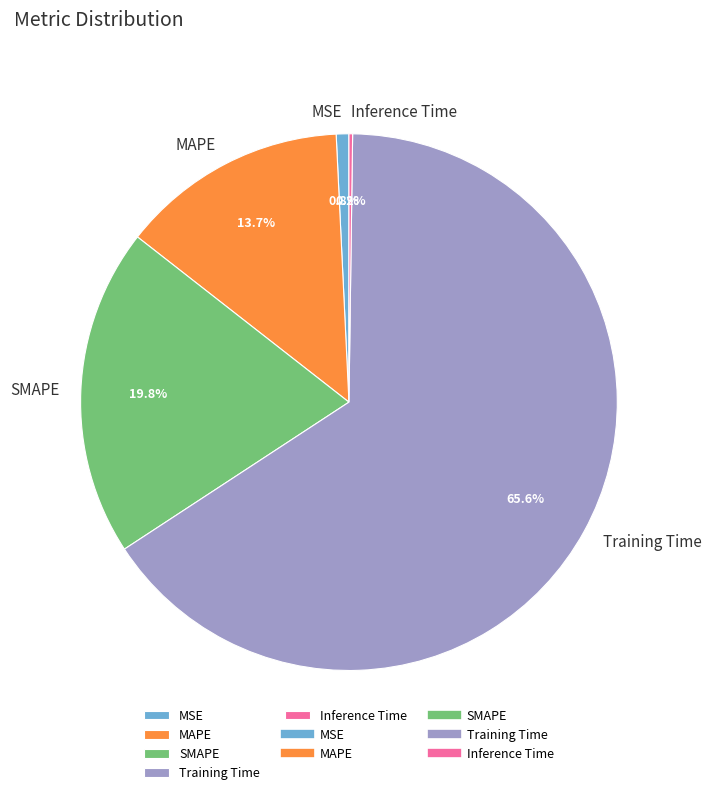

What portion of the pie excludes SMAPE?

80.2%